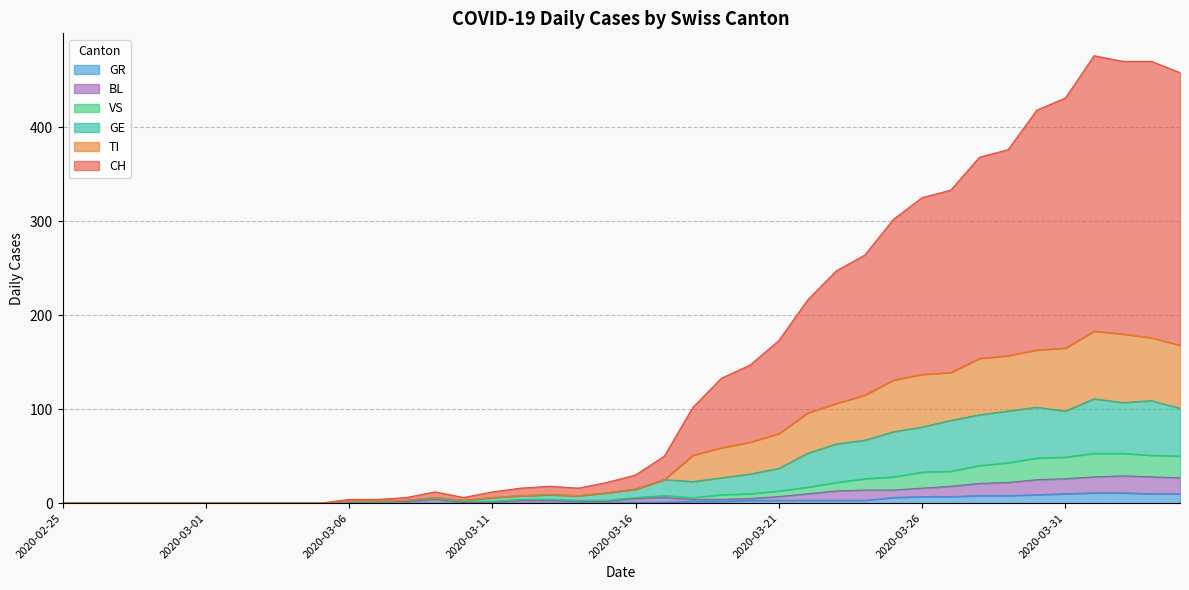

What is the label of the 32nd point from the left?

2020-03-27